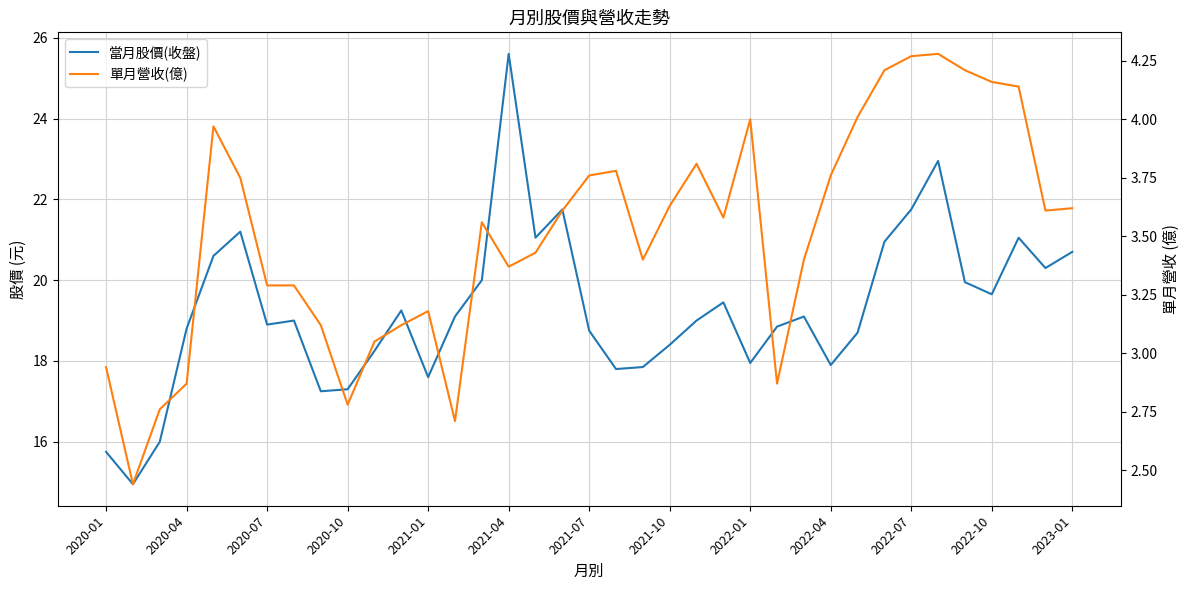

How many data points in 單月營收(億) are less than 3?

7